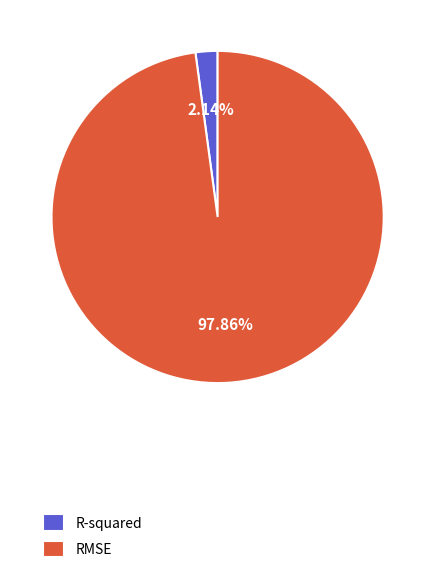

What percentage is NOT represented by R-squared?

97.9%